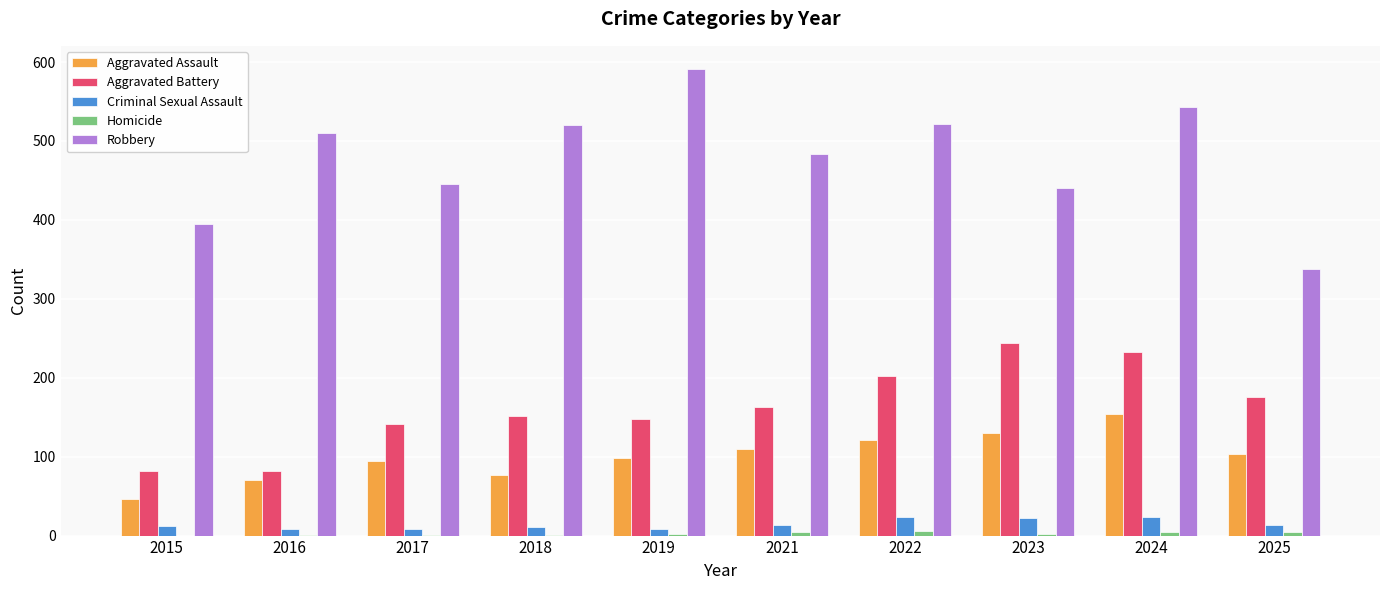

The value of Aggravated Battery at 2017 is 71. True or false?

False